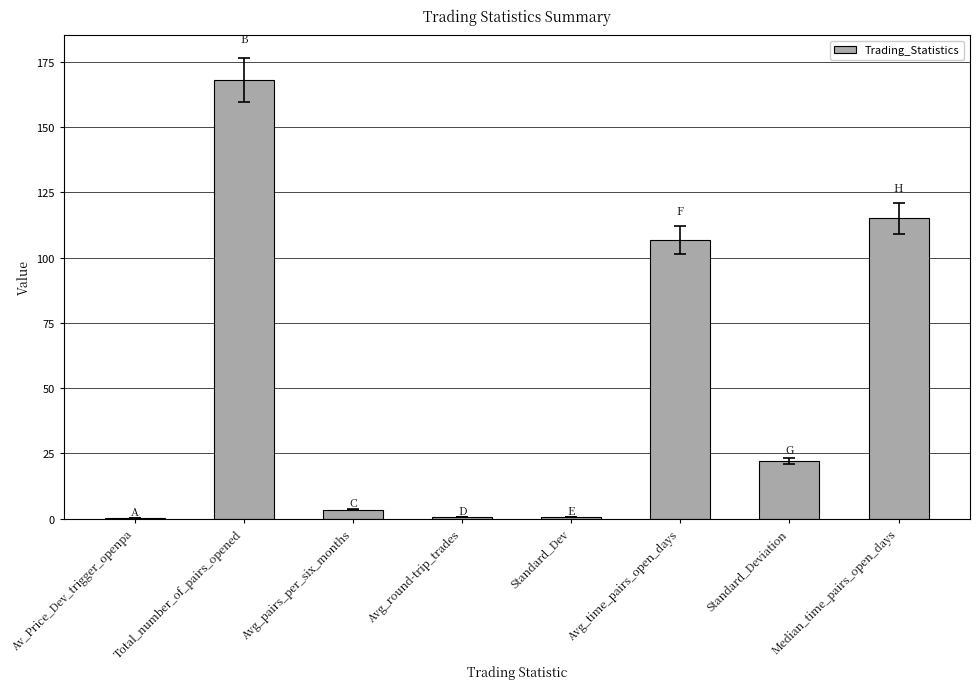

At which label does the data first exceed 22?

Total_number_of_pairs_opened